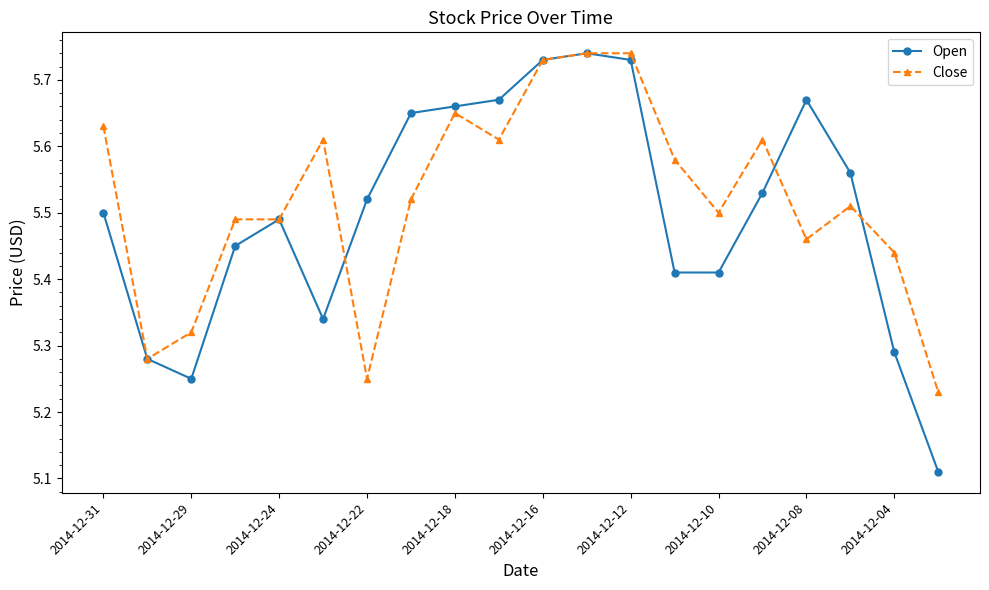

Count the Open values in the range 5 to 6.

20